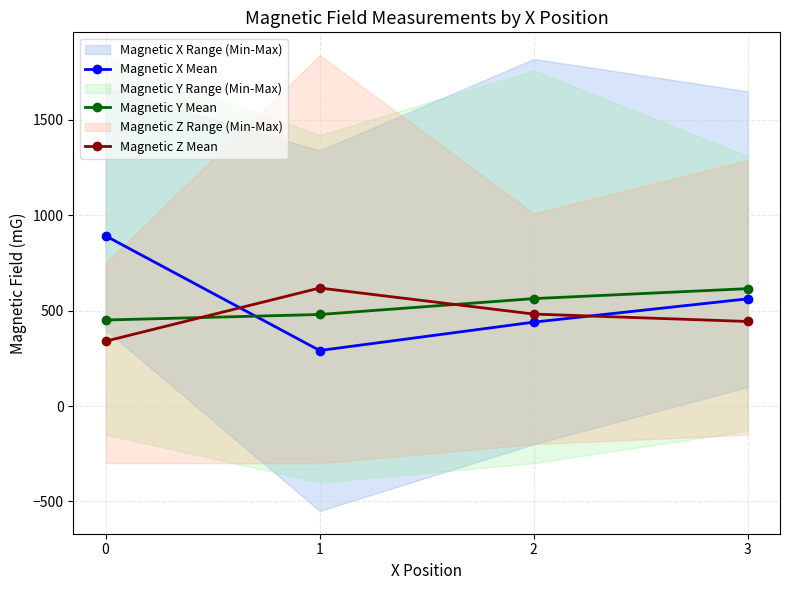

Is it true that Magnetic Y Mean equals 824.4 at 1?

False